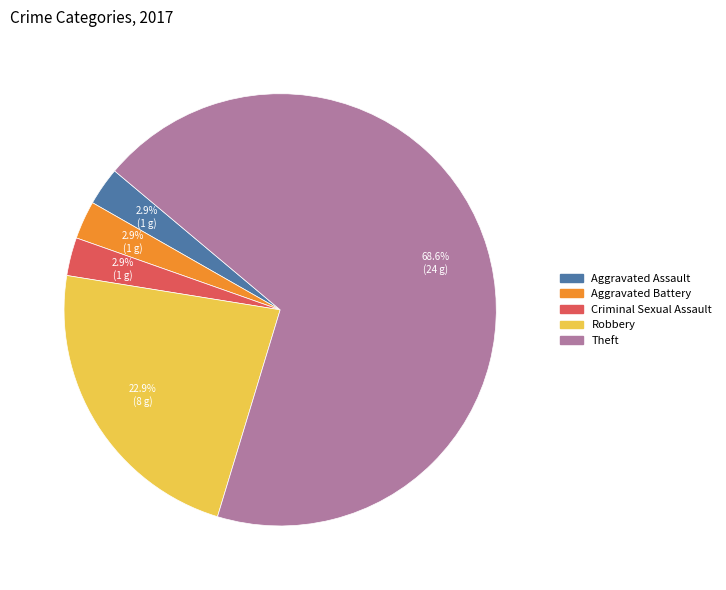

Count the number of slices in the pie.

5